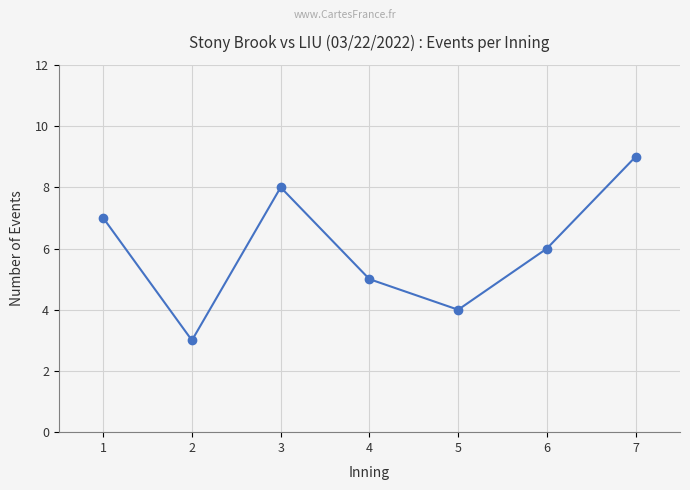

At which category does the data reach its first local peak?

3